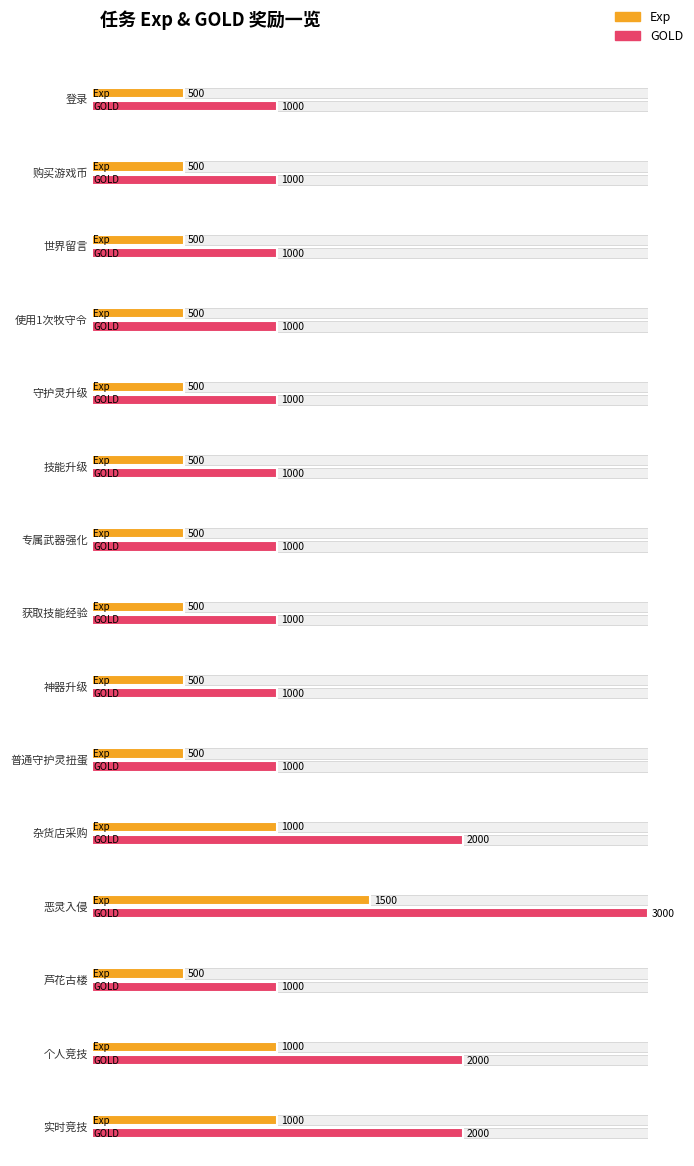

Count the Exp values in the range 500 to 1000.

14